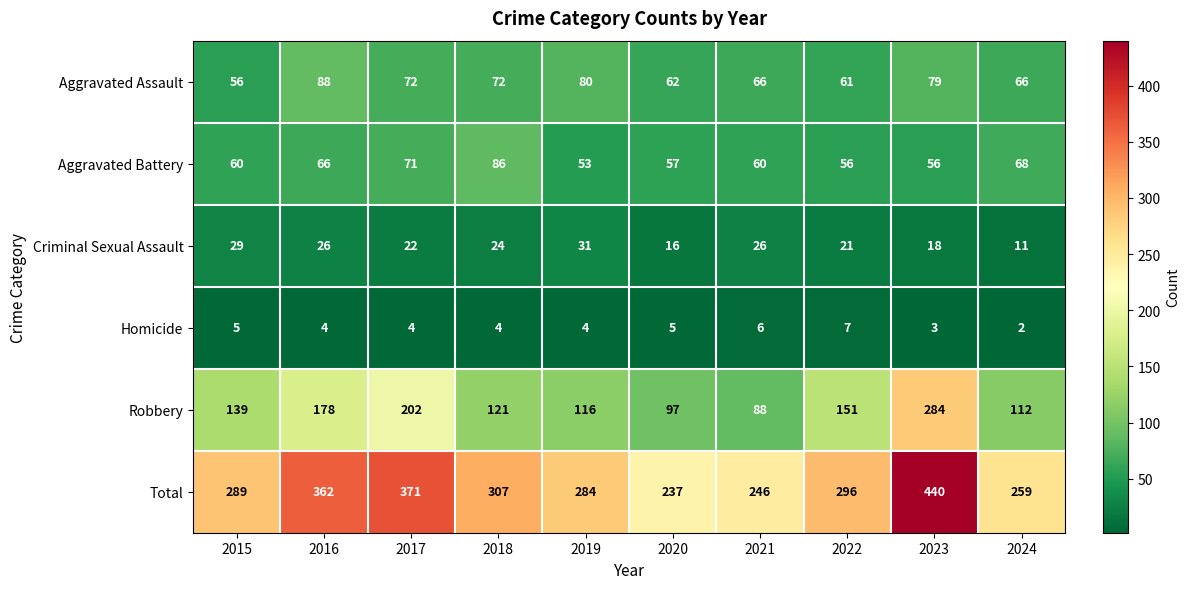

What is the difference between the highest and lowest values at 2024?

257